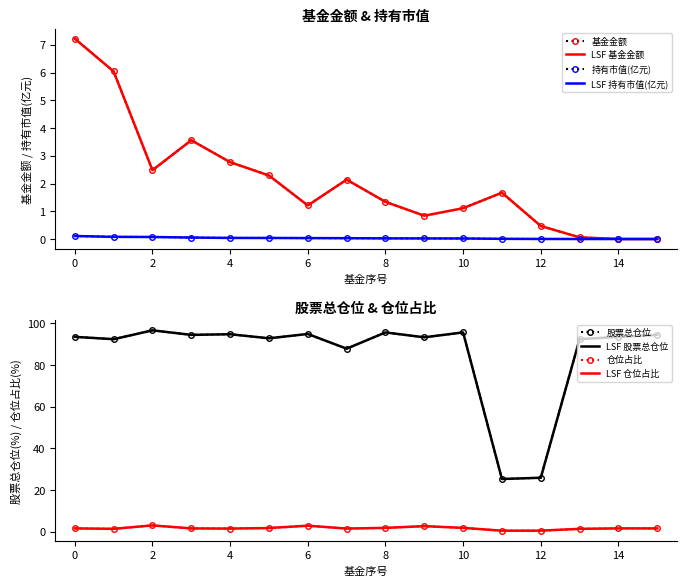

Reading left to right, list all the values displayed in this chart.

基金金额: 7.2	6.0	2.5	3.6	2.8	2.3	1.2	2.1	1.3	0.8	1.1	1.7	0.5	0.1	0.0	0.0
持有市值(亿元): 0.1	0.1	0.1	0.1	0.0	0.0	0.0	0.0	0.0	0.0	0.0	0.0	0.0	0.0	0.0	0.0
股票总仓位: 93.5	92.3	96.6	94.4	94.7	92.8	94.8	87.8	95.6	93.2	95.6	25.2	25.8	92.3	93.5	94.4
仓位占比: 1.5	1.3	2.9	1.5	1.4	1.7	2.8	1.4	1.8	2.6	1.8	0.4	0.4	1.3	1.5	1.5